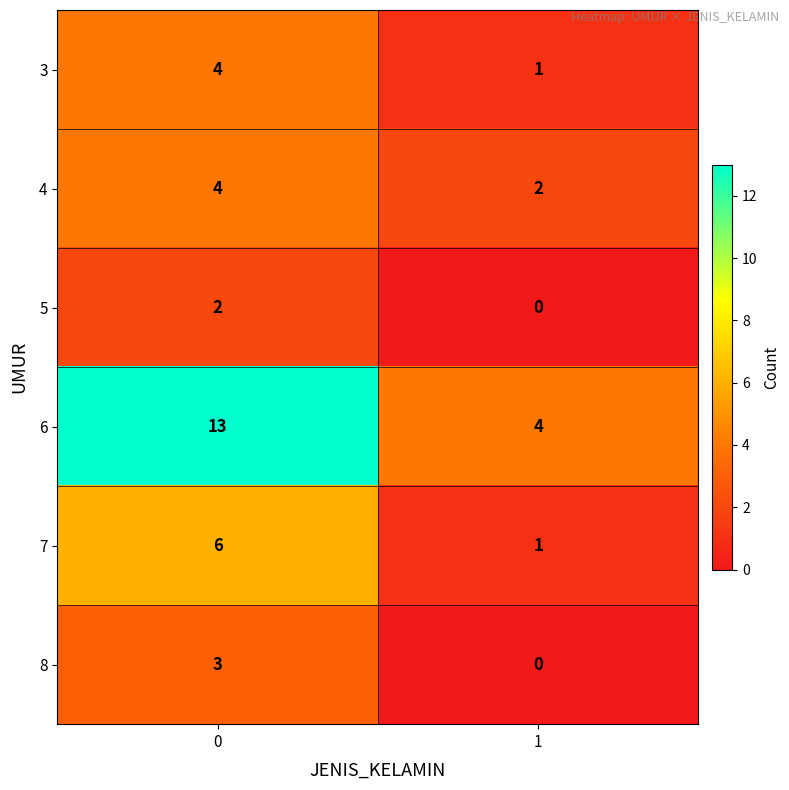

What is the sum of all 3 values?

5